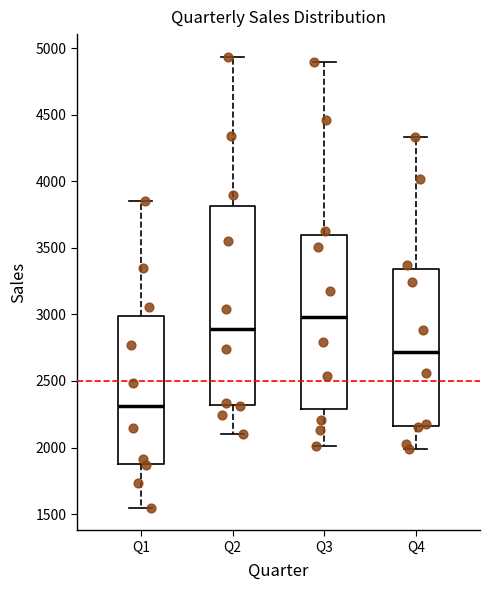

Which box's median line is the highest?

Q3